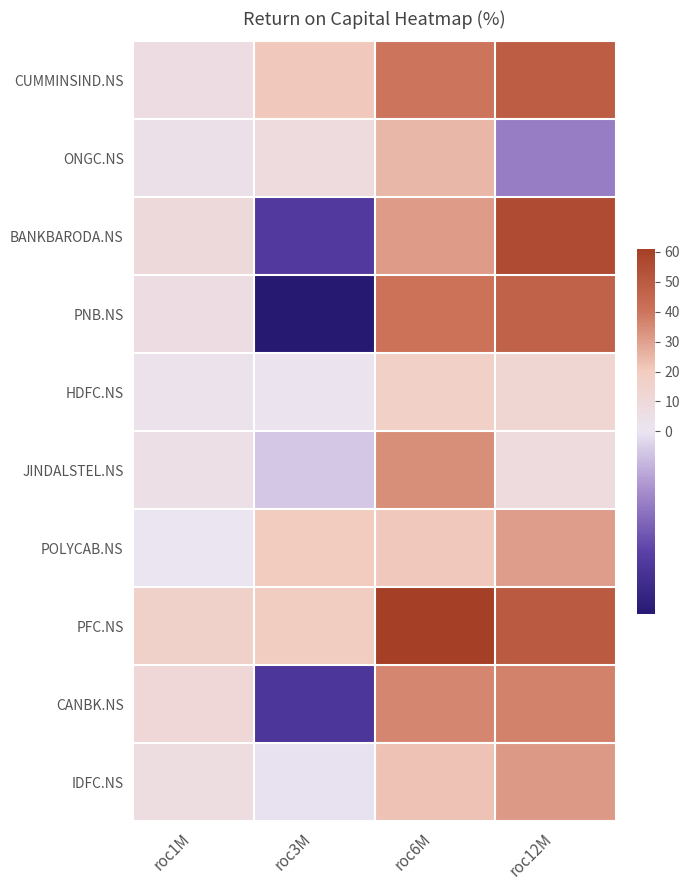

At which category does the chart reach its peak across all series?

roc6M